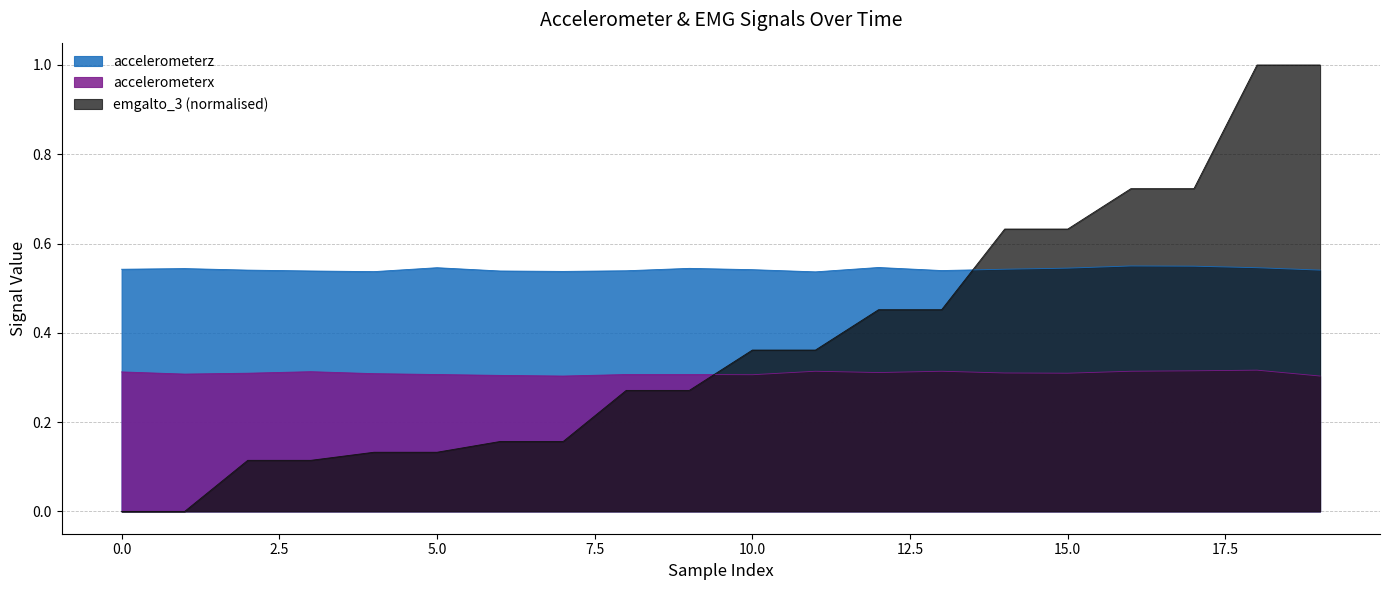

What is the sum of the accelerometerx values at 14 and 10?

0.6